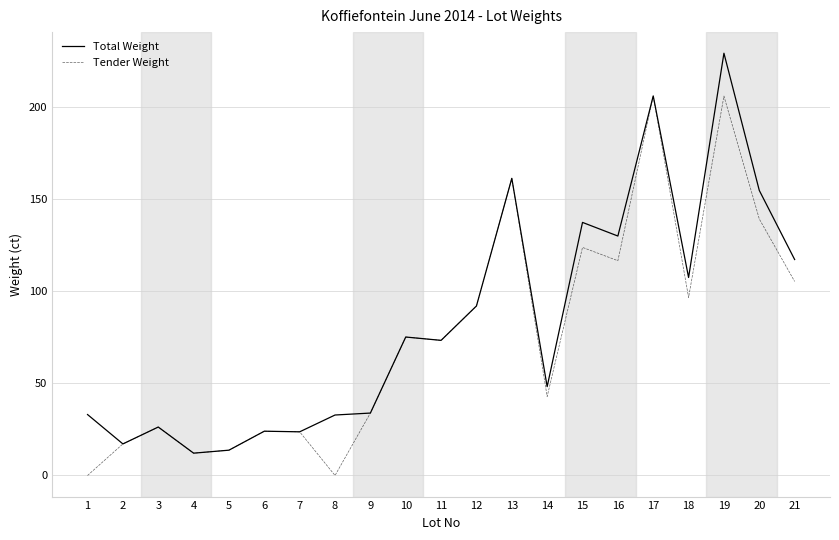

Between 3 and 18, which series saw the biggest shift?

Total Weight